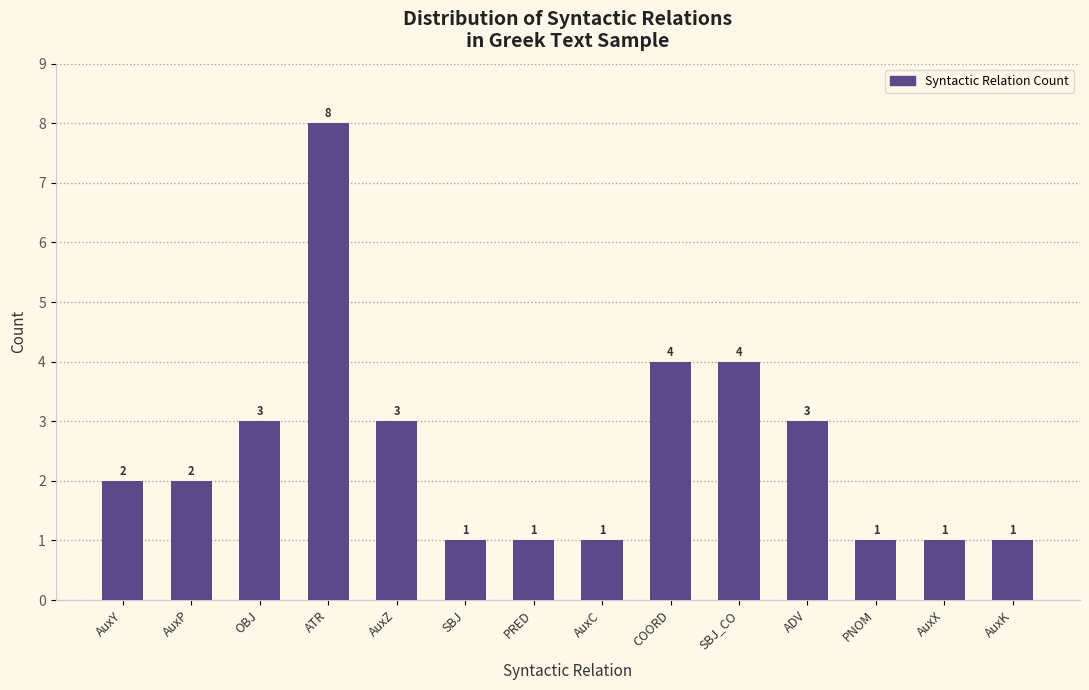

Reading right to left, list all the values displayed in this chart.

AuxK=1	AuxX=1	PNOM=1	ADV=3	SBJ_CO=4	COORD=4	AuxC=1	PRED=1	SBJ=1	AuxZ=3	ATR=8	OBJ=3	AuxP=2	AuxY=2